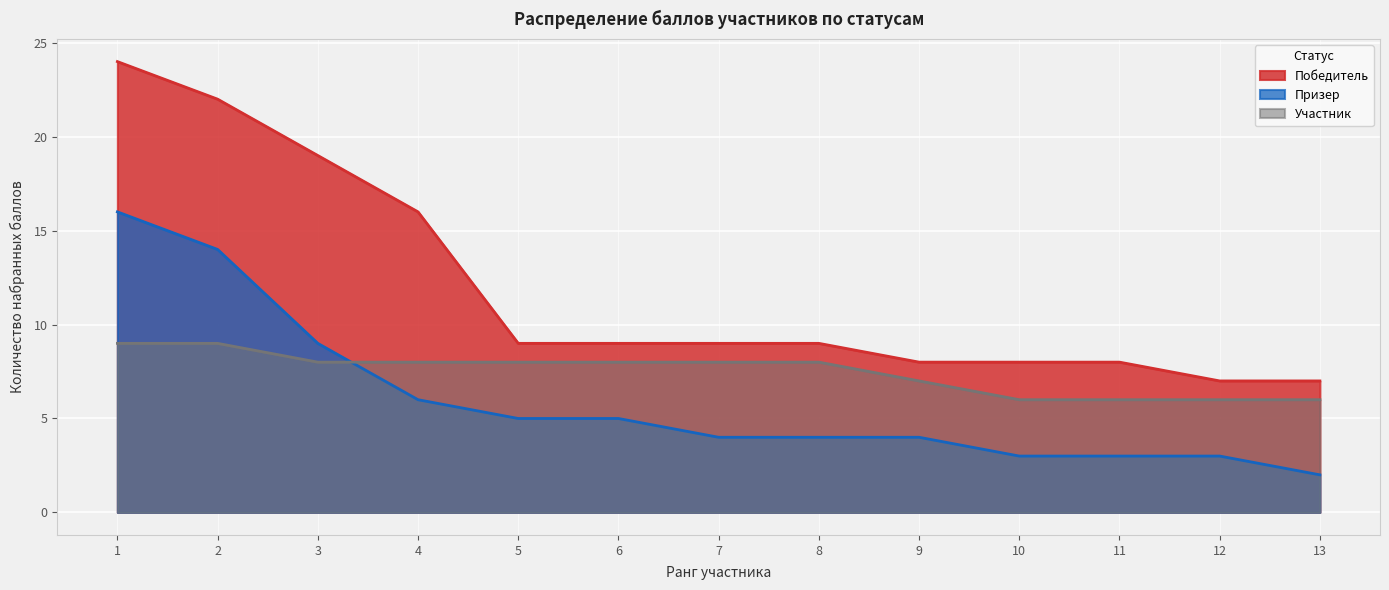

Which has a higher value, 4 or 11?

4